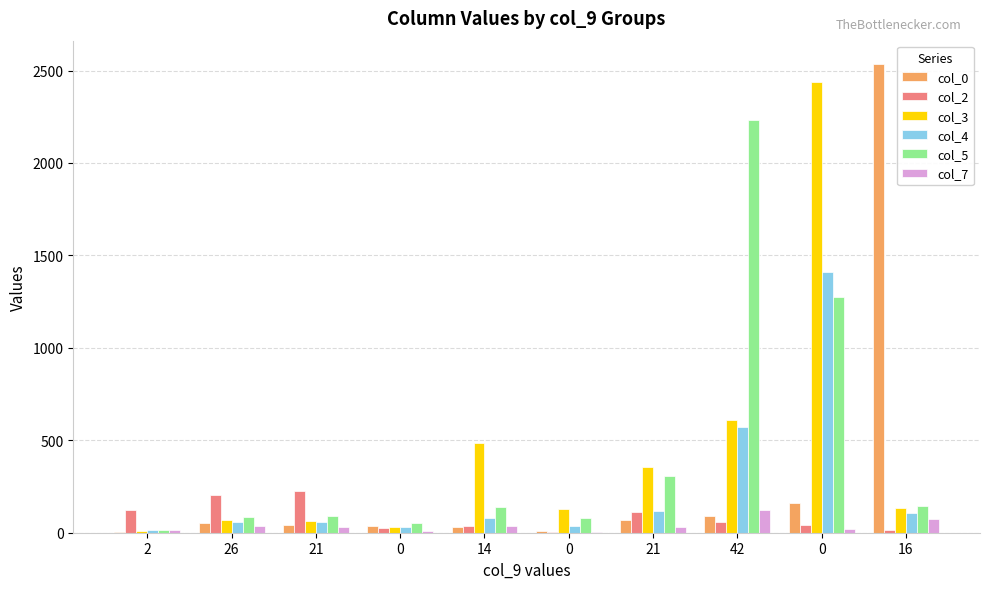

Is the value of col_0 at 0 greater than the value of col_7 at 21?

Yes